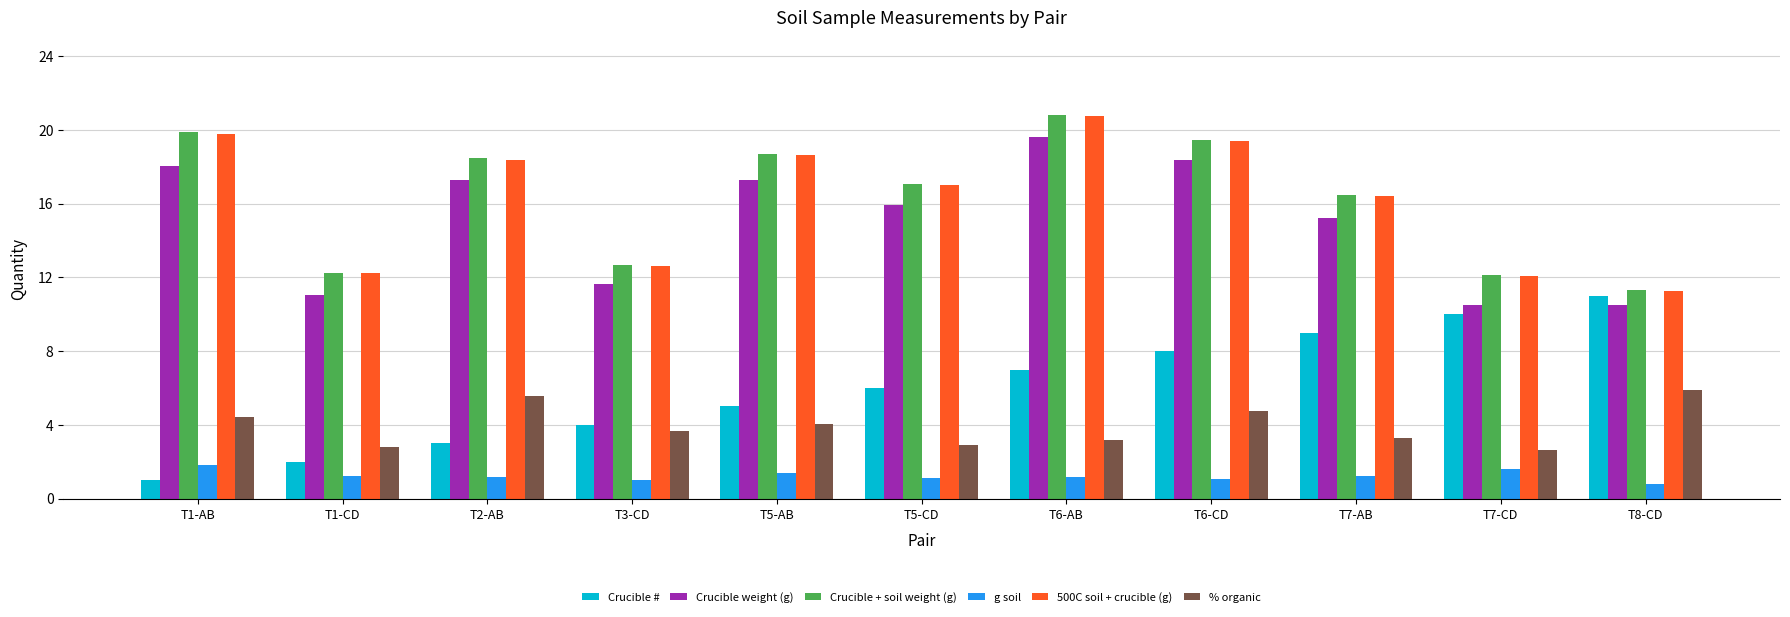

How many distinct data groups are displayed?

6